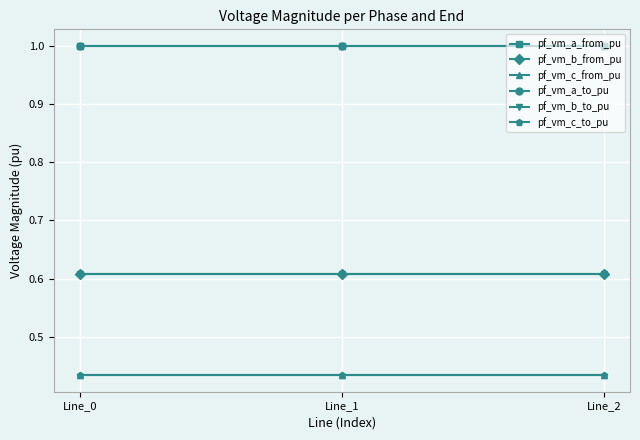

What is the total value across all series at Line_1?

4.1